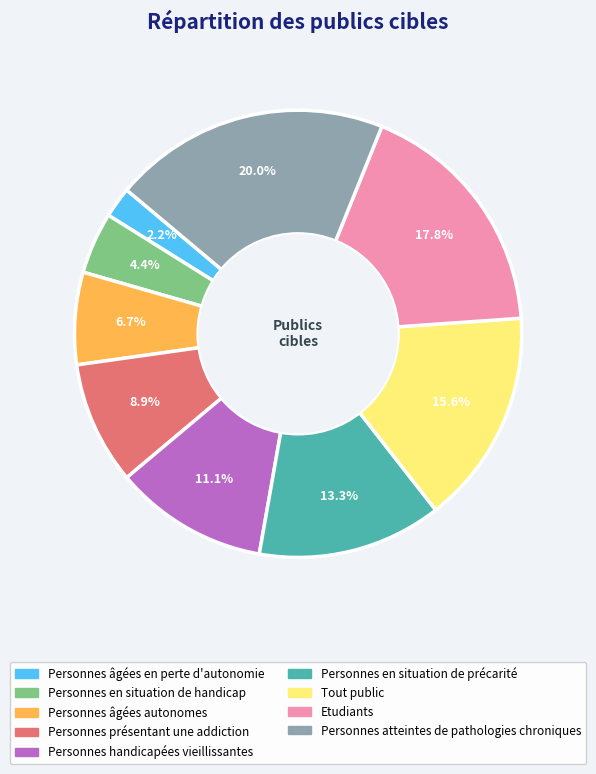

What is the total percentage of Personnes âgées en perte d'autonomie and Etudiants?

20.0%